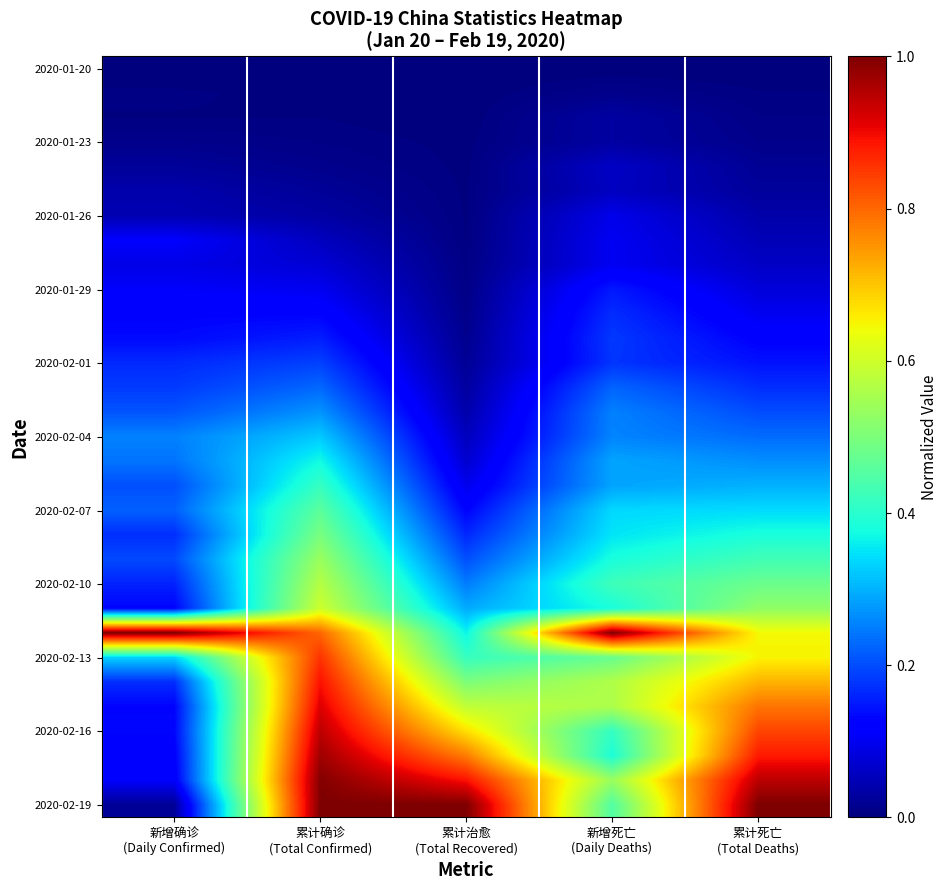

What is the spread (max minus min) of values at 累计死亡
(Total Deaths)?

1.0